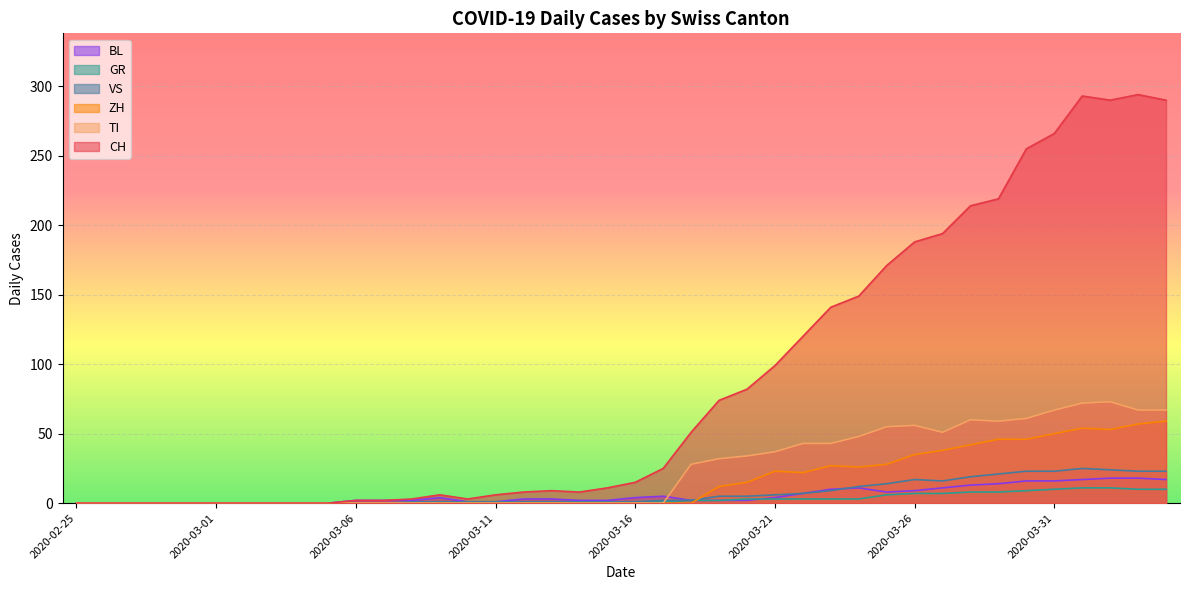

Reading left to right, list all the values displayed in this chart.

CH: 0	0	0	0	0	0	0	0	0	0	2	2	3	6	3	6	8	9	8	11	15	25	51	74	82	99	120	141	149	171	188	194	214	219	255	266	293	290	294	290
TI: 0	0	0	0	0	0	0	0	0	0	0	0	0	0	0	0	0	0	0	0	0	0	28	32	34	37	43	43	48	55	56	51	60	59	61	67	72	73	67	67
GR: 0	0	0	0	0	0	0	0	0	0	0	0	0	0	0	0	0	0	0	0	1	1	2	2	3	3	3	3	3	6	7	7	8	8	9	10	11	11	10	10
VS: 0	0	0	0	0	0	0	0	0	0	0	0	1	1	1	1	1	1	1	1	1	2	2	5	5	6	7	9	12	14	17	16	19	21	23	23	25	24	23	23
BL: 0	0	0	0	0	0	0	0	0	0	2	2	2	4	1	1	3	3	2	2	4	5	2	2	2	4	7	10	11	8	9	11	13	14	16	16	17	18	18	17
ZH: 0	0	0	0	0	0	0	0	0	0	0	0	0	0	0	0	0	0	0	0	0	0	0	12	15	23	22	27	26	28	35	38	42	46	46	50	54	53	57	59